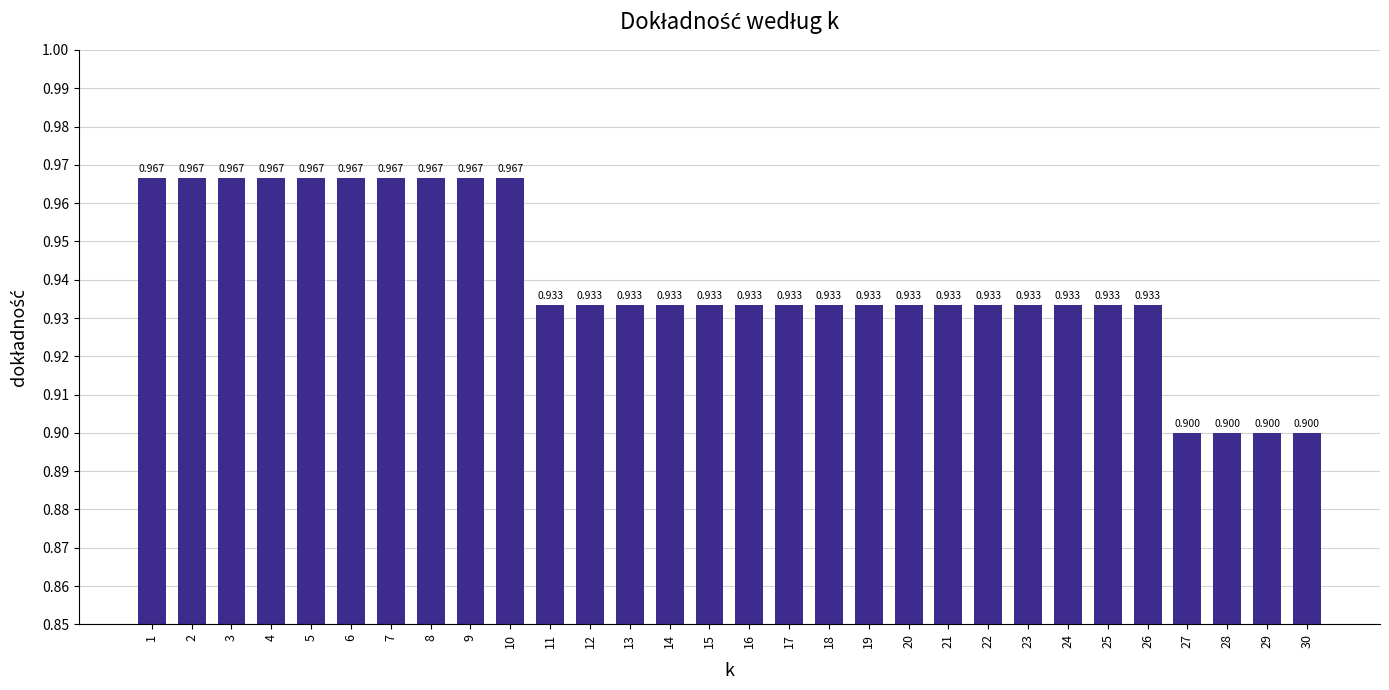

Where is the data nearest to the value 0?

27